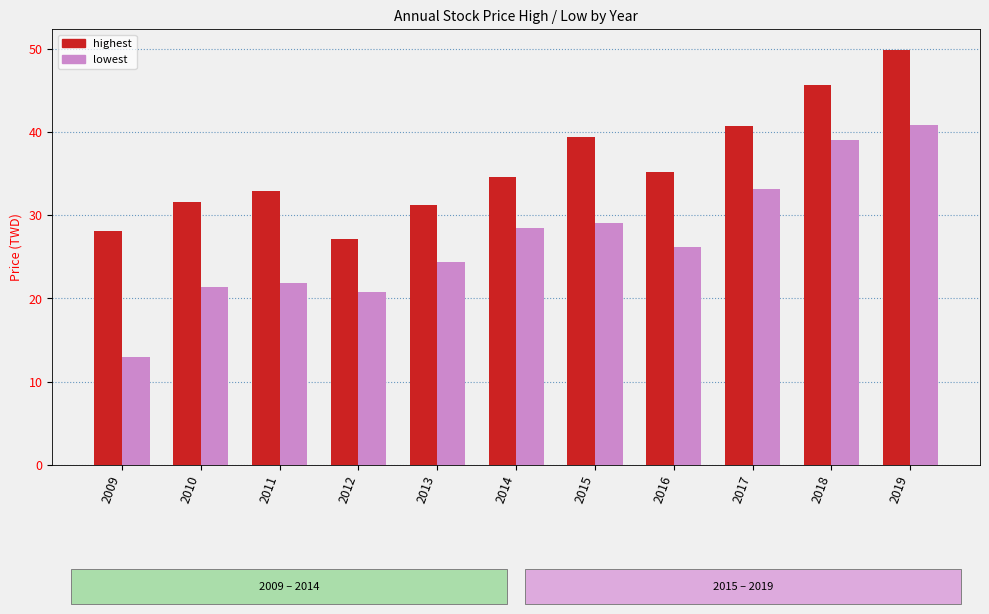

Reading right to left, transcribe all the data shown in this chart.

highest: 49.9	45.7	40.7	35.2	39.5	34.6	31.3	27.1	32.9	31.6	28.2
lowest: 40.9	39.0	33.2	26.2	29.1	28.5	24.4	20.7	21.8	21.4	12.9